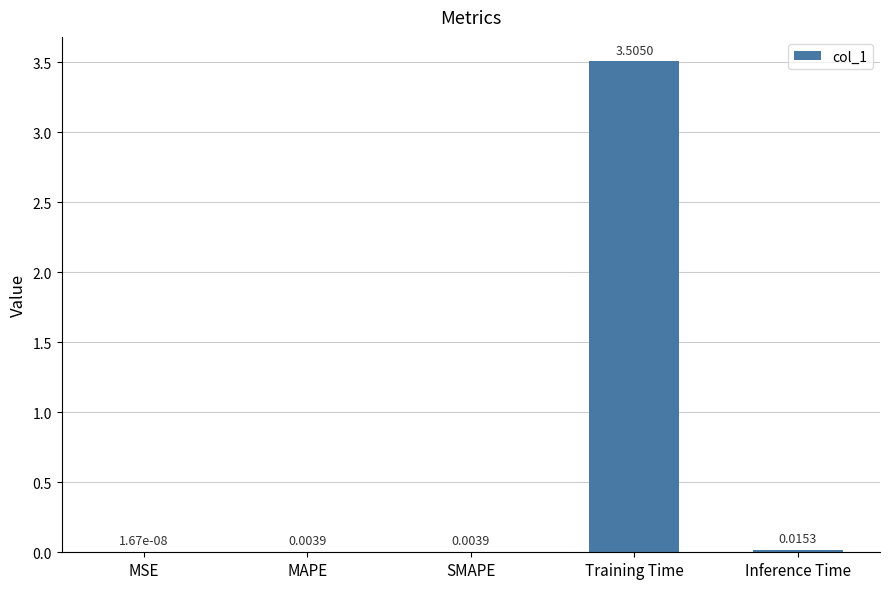

Which label corresponds to the largest value in the chart?

Training Time